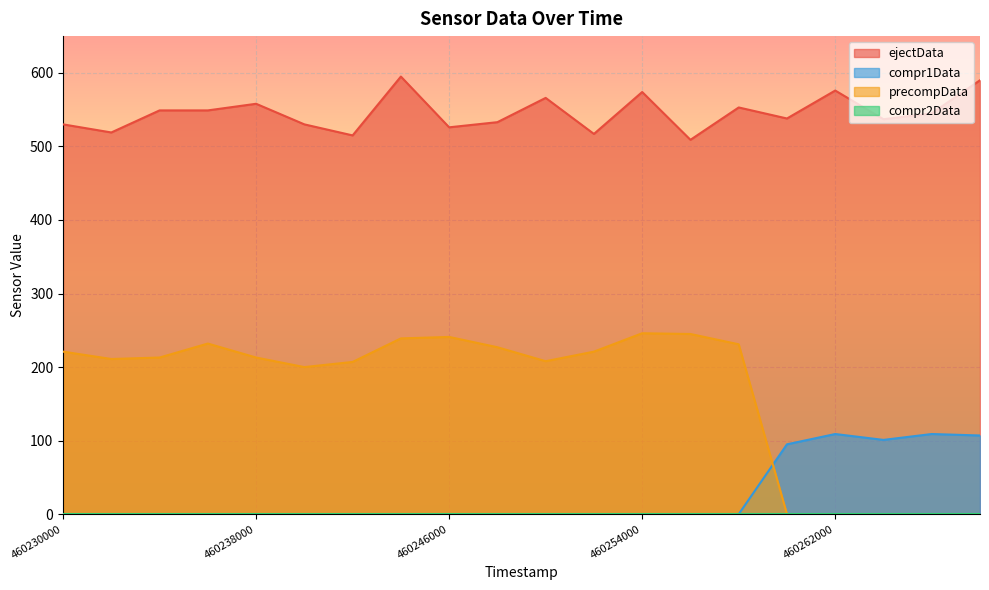

How many interior local valleys does the precompData series have?

3